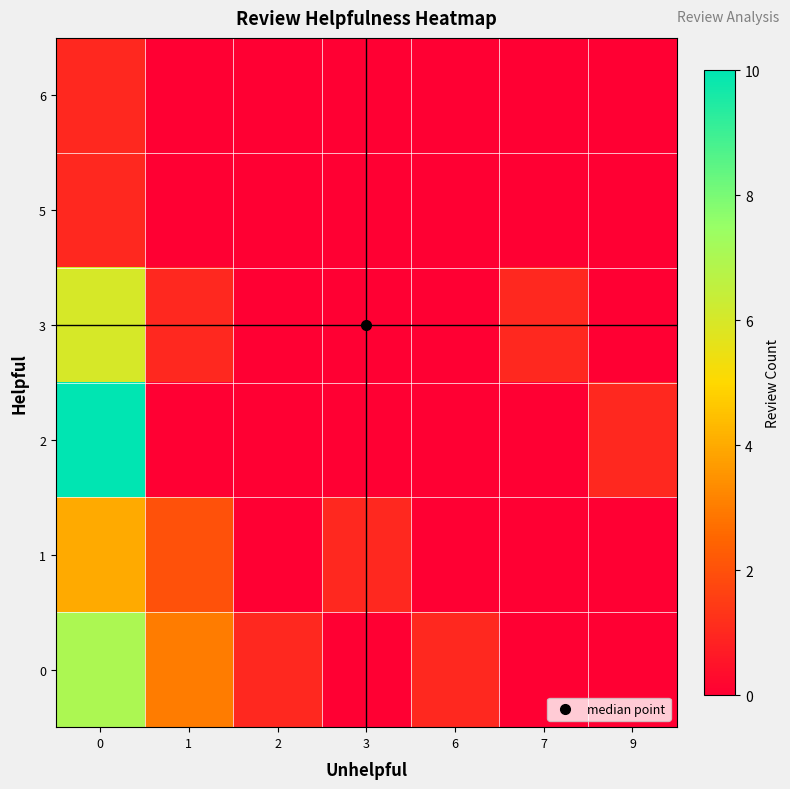

Reading left to right, list all the values displayed in this chart.

0: 0=7	1=3	2=1	3=0	6=1	7=0	9=0
1: 0=4	1=2	2=0	3=1	6=0	7=0	9=0
2: 0=10	1=0	2=0	3=0	6=0	7=0	9=1
3: 0=6	1=1	2=0	3=0	6=0	7=1	9=0
5: 0=1	1=0	2=0	3=0	6=0	7=0	9=0
6: 0=1	1=0	2=0	3=0	6=0	7=0	9=0